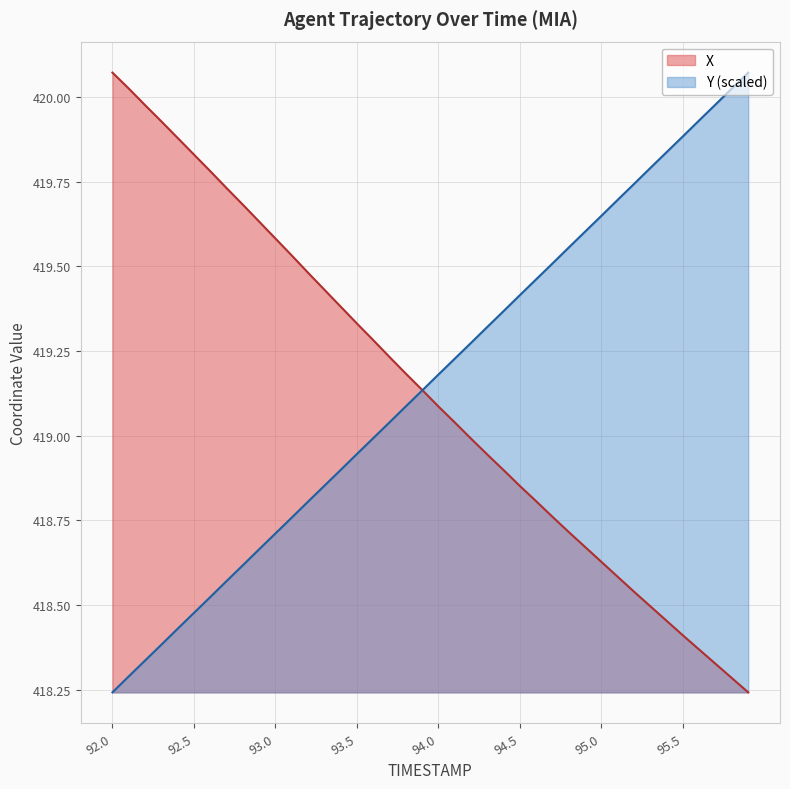

What value does the Y series have at 94.1?

419.2